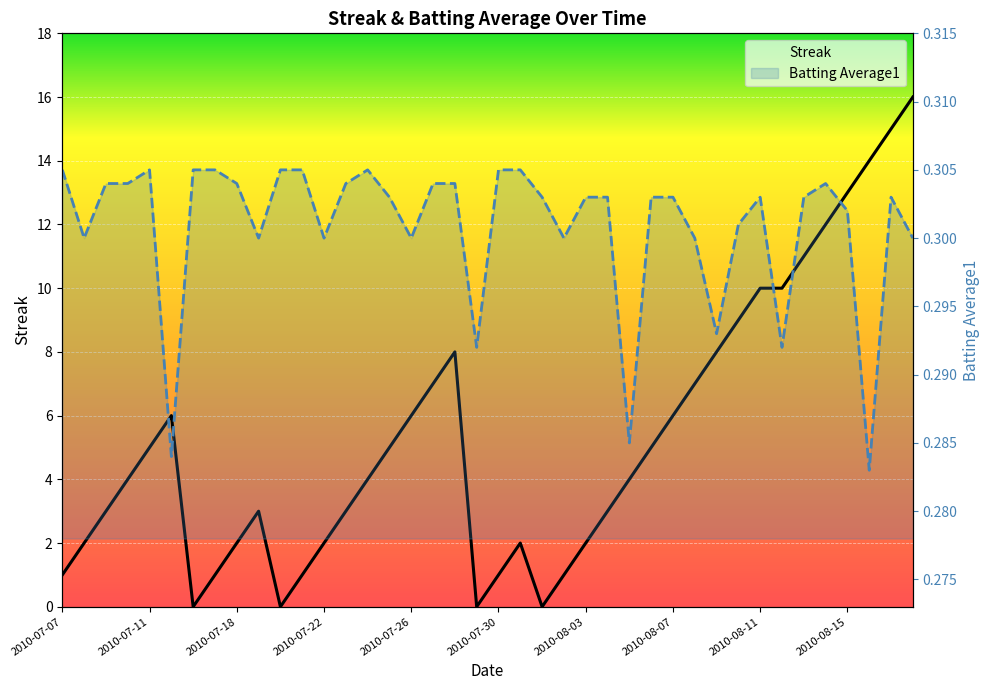

How many interior local valleys does the Batting Average1 series have?

11